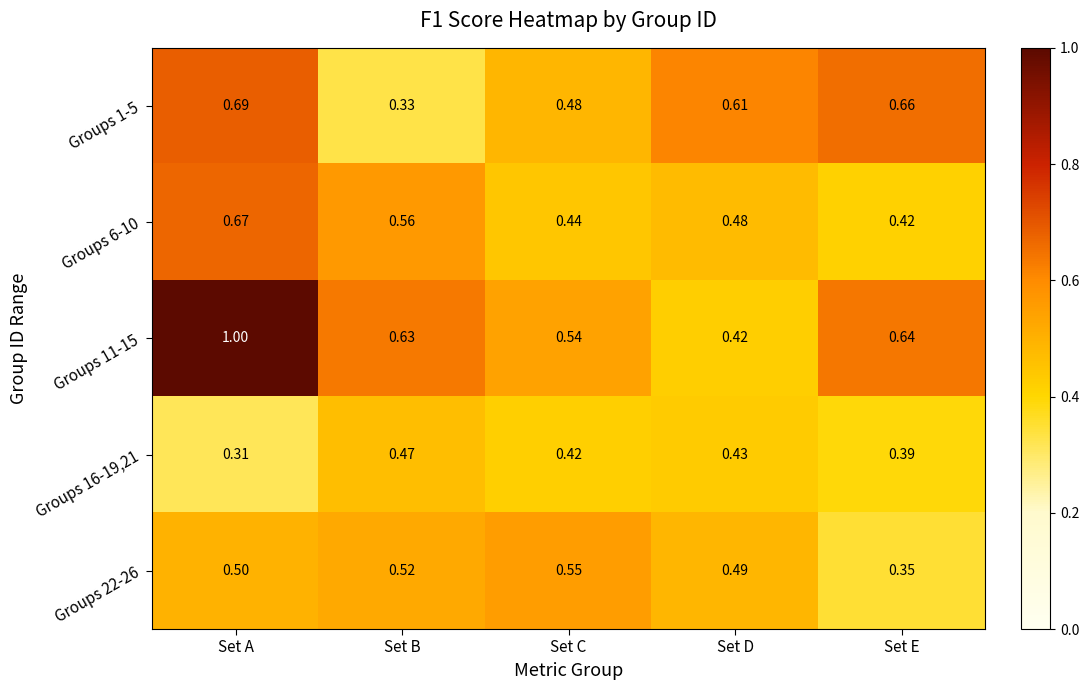

At which label is Groups 16-19,21 closest to 0?

Set A